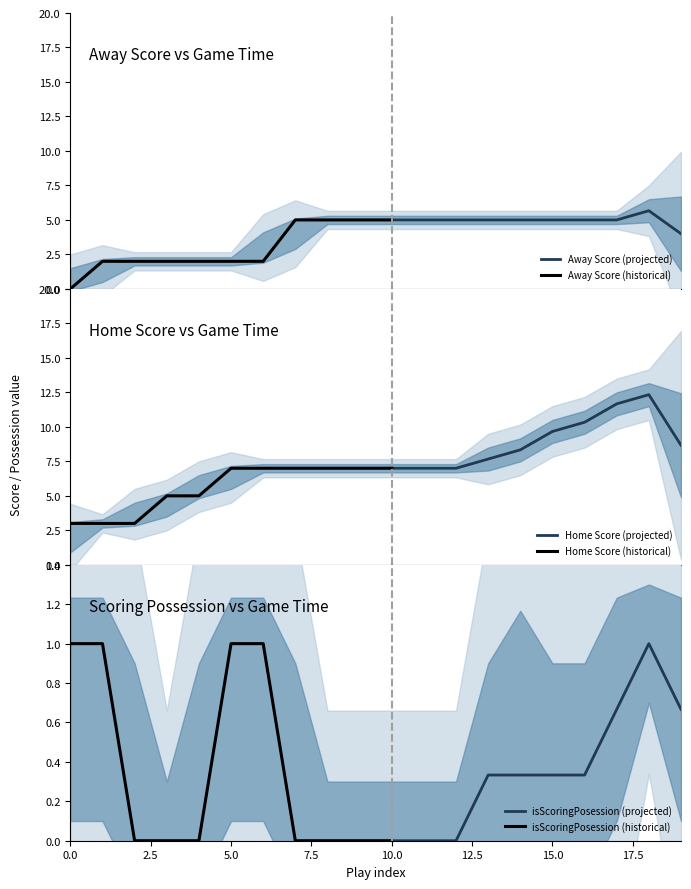

True or false: Home Score and Away Score intersect in this chart.

False